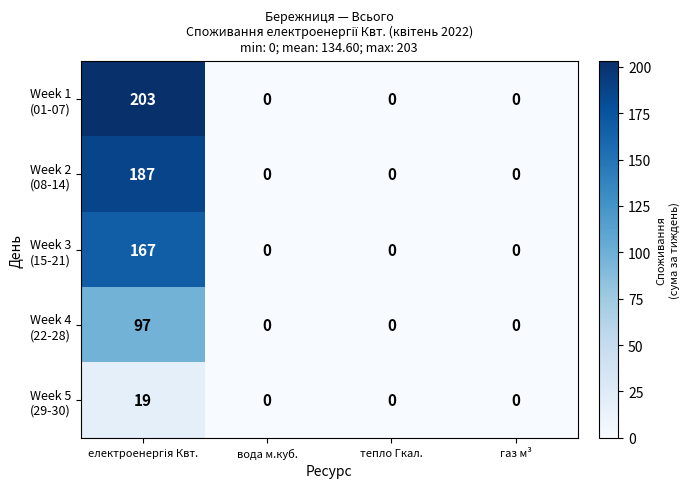

What is the greatest value displayed?

203